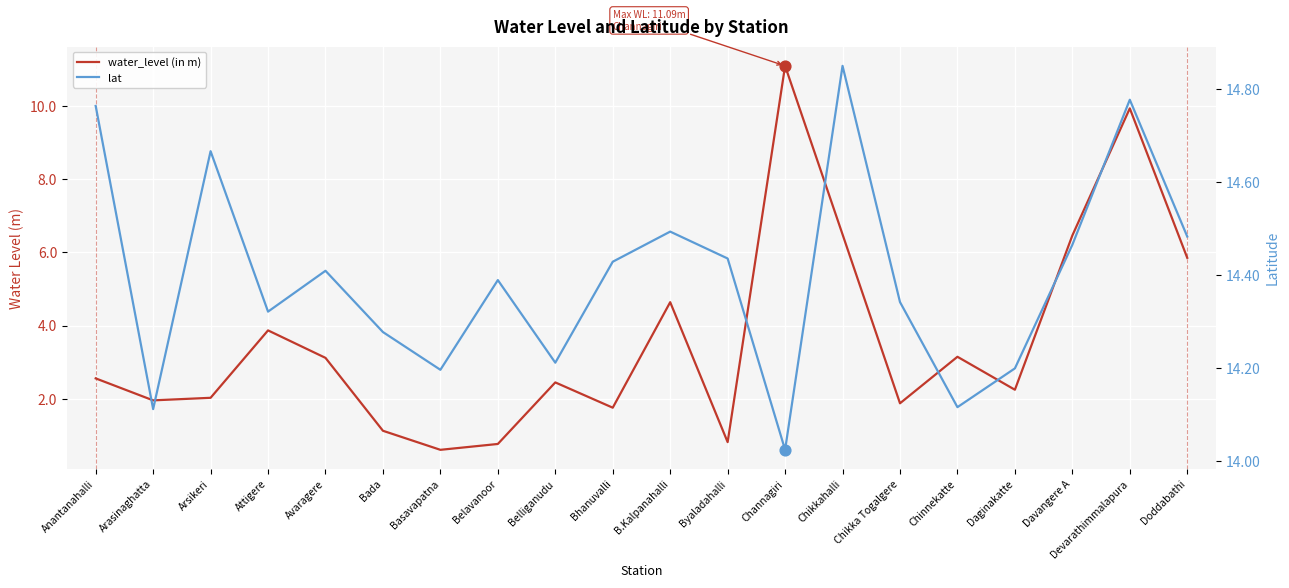

Which series reaches the maximum Y coordinate?

lat